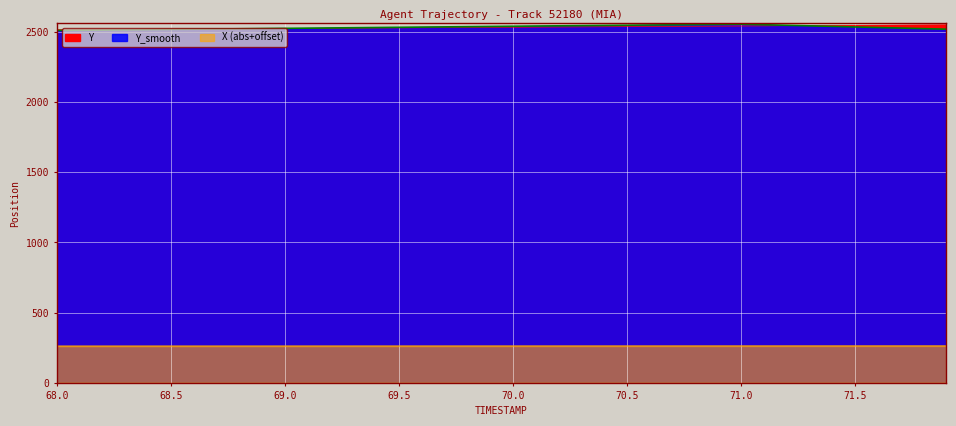

What is the greatest value displayed?

2555.0